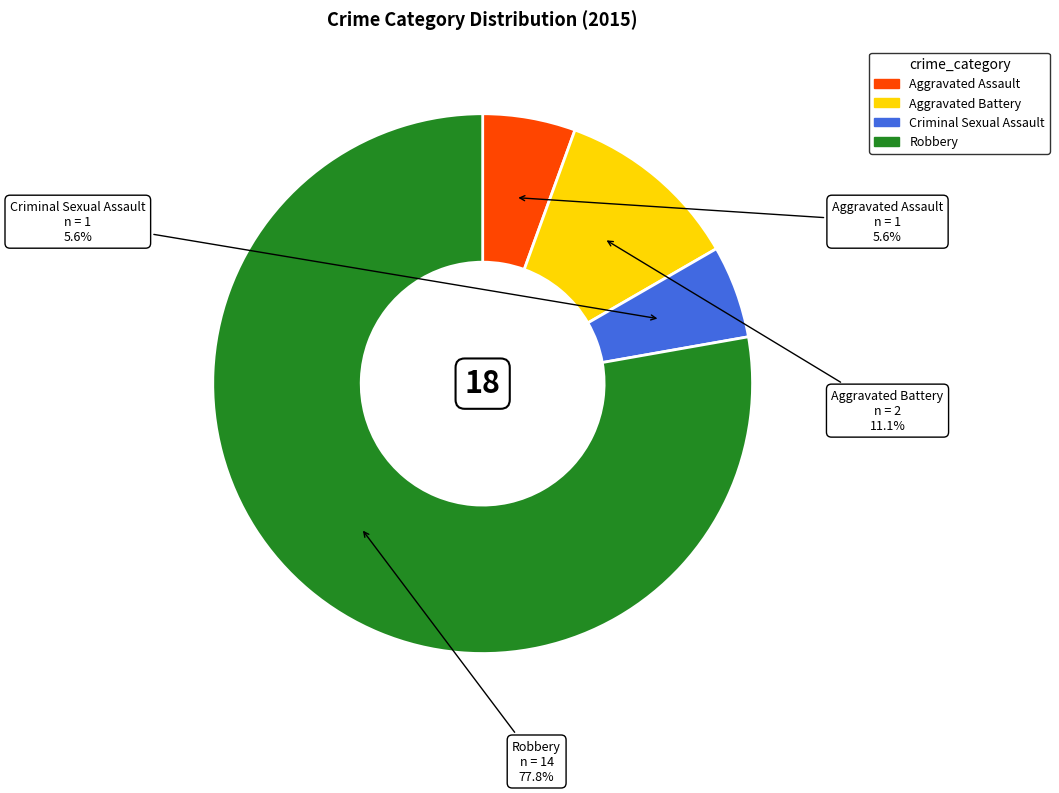

What is the ratio of the value at Robbery to the value at Aggravated Battery?

7.0